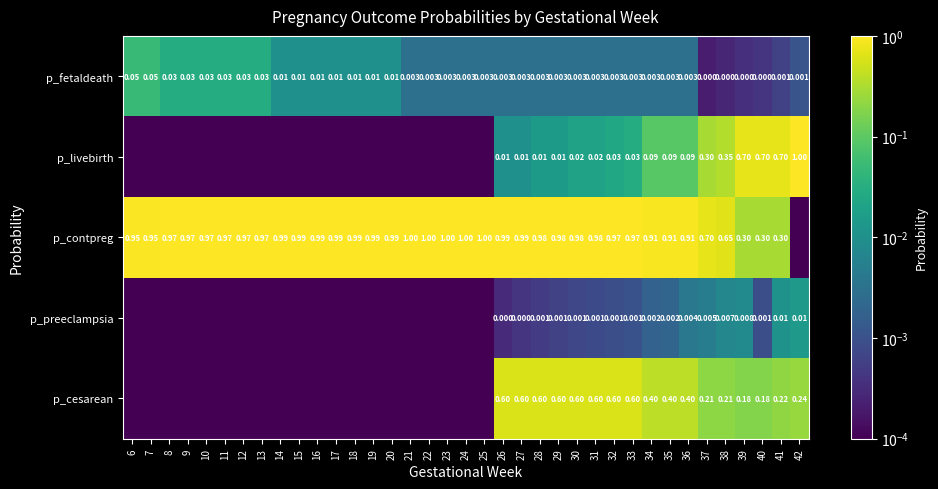

Is the value of p_preeclampsia at 38 greater than the value of p_livebirth at 29?

No